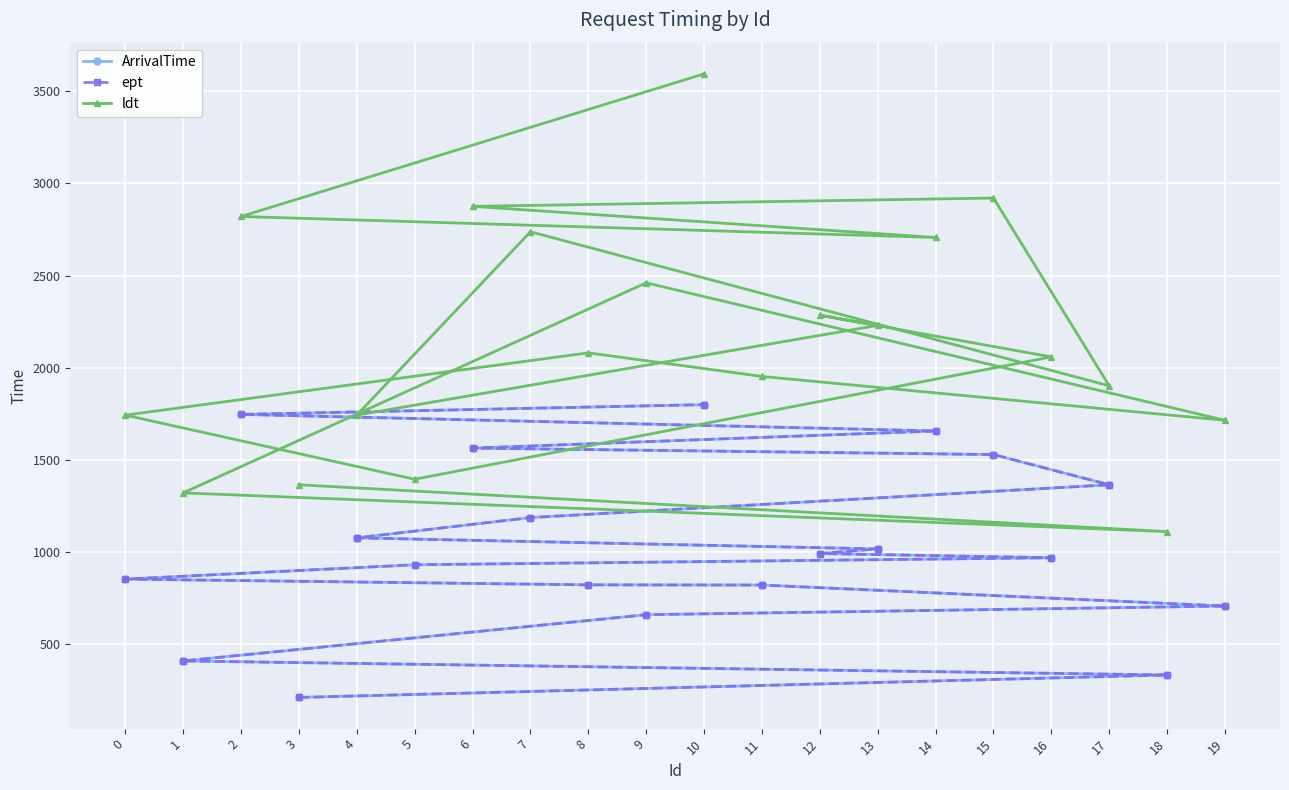

Between 18 and 2, which is larger?

2